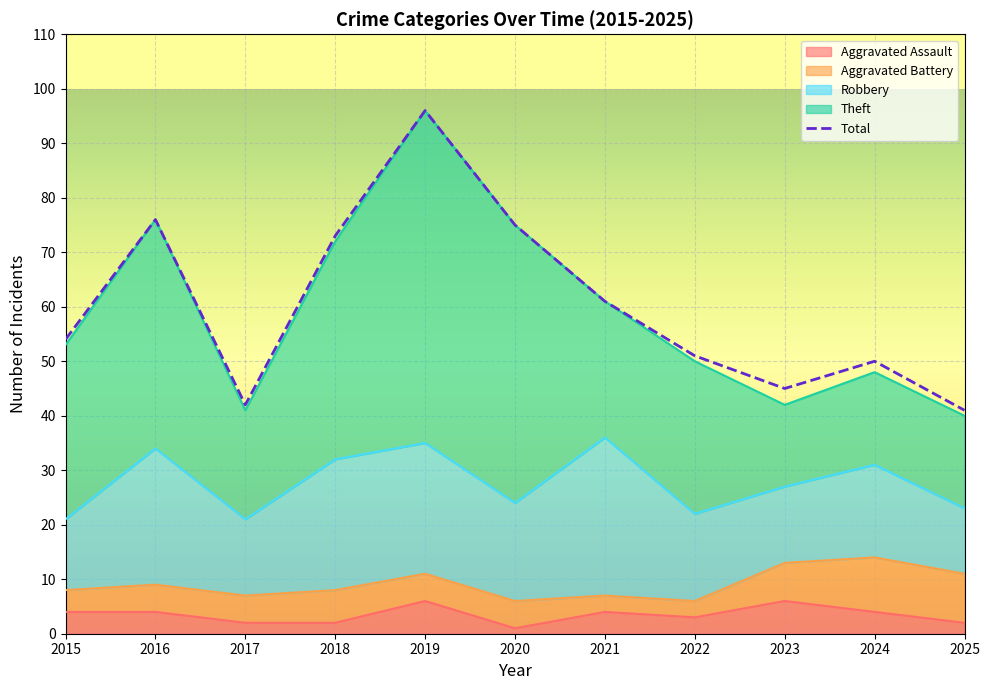

What is the sum of all Aggravated Assault values?

38